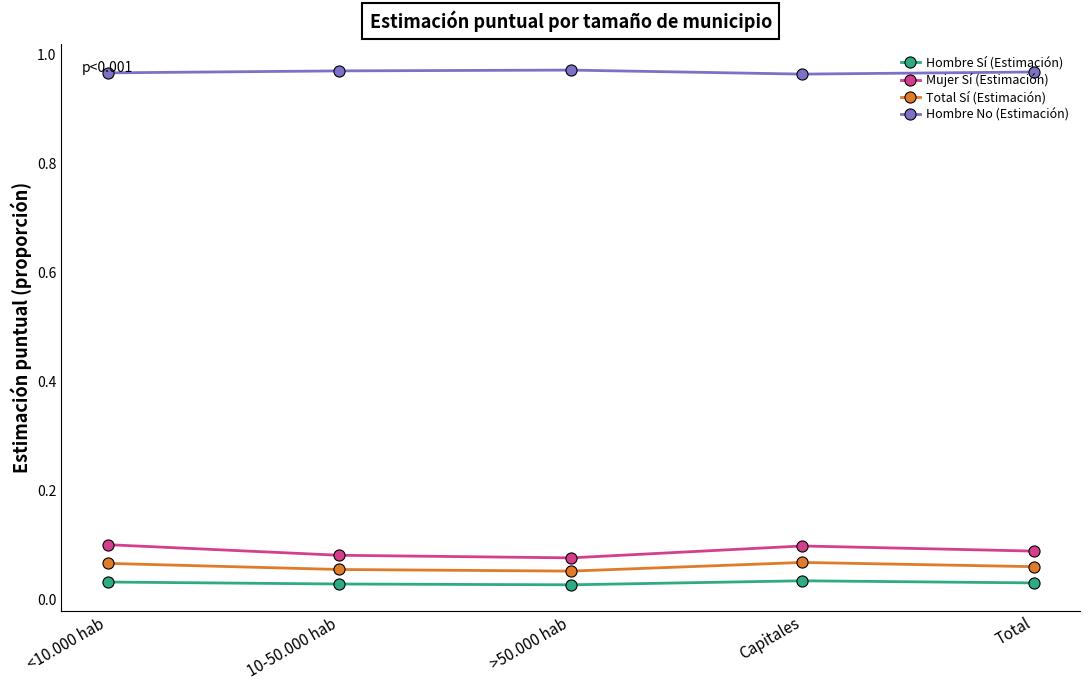

What is the label of the 5th point from the left?

Total